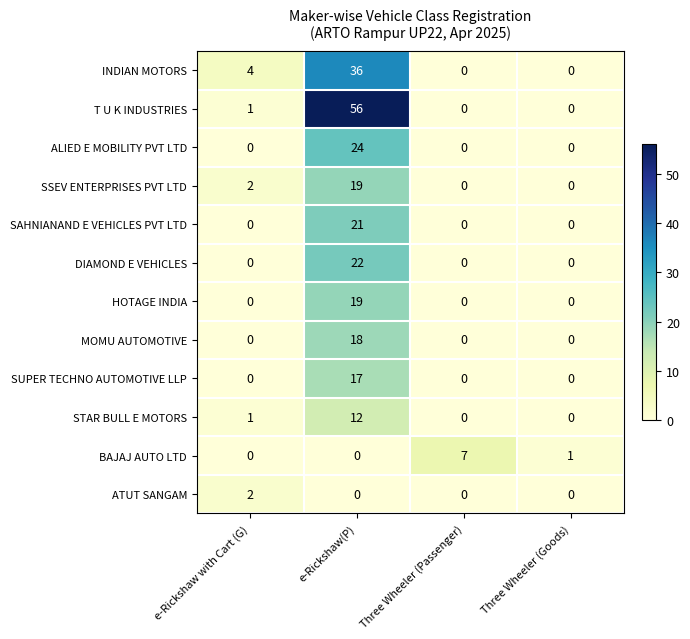

At how many categories does at least one series exceed 31?

1